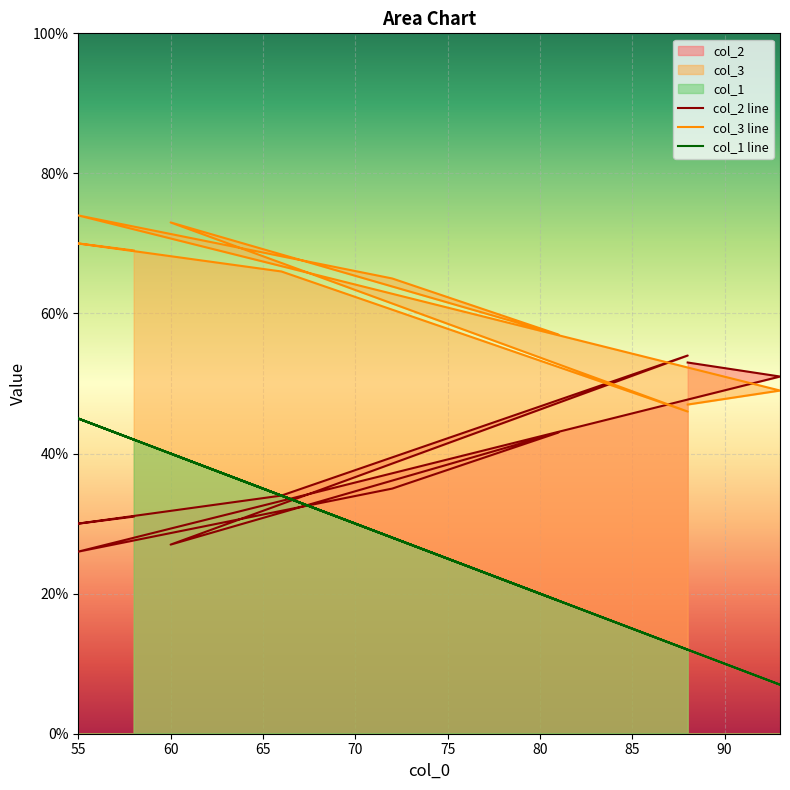

How many lines are shown in the chart?

3